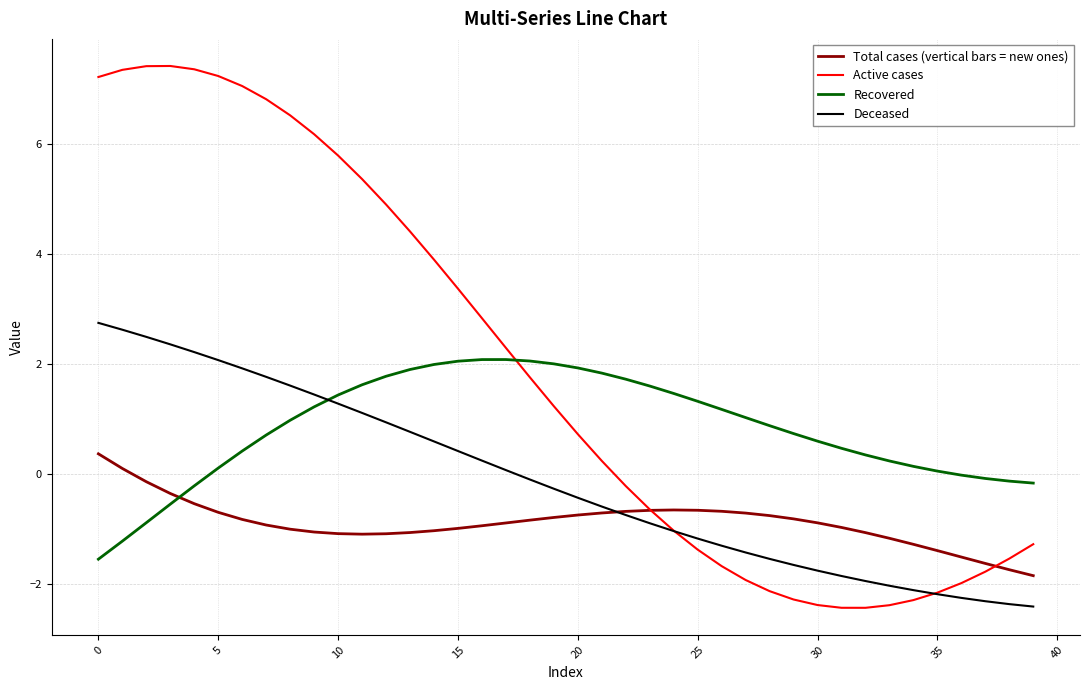

Which series has the largest total across all categories?

Active cases